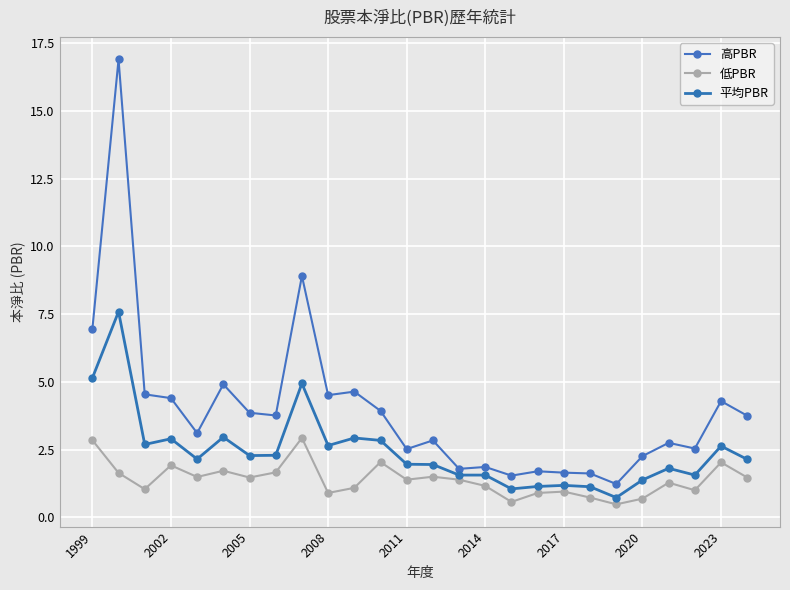

What is the lowest value of the 低PBR series?

0.5